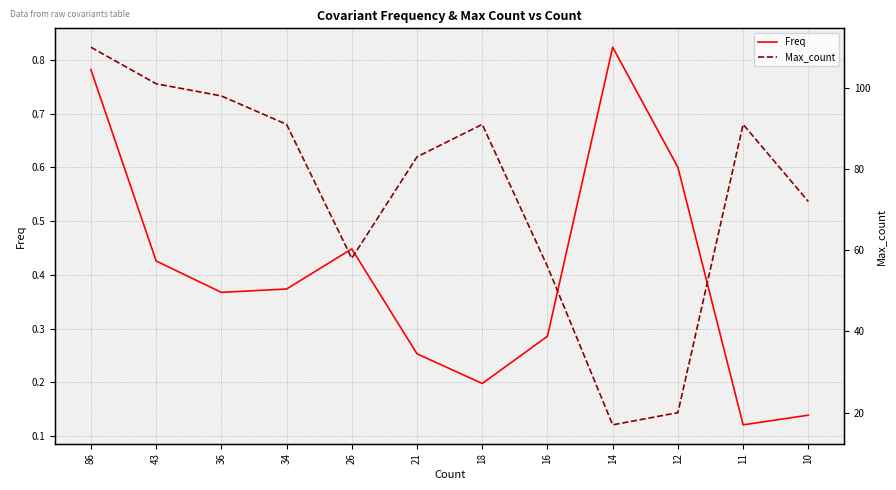

What is the sum of all Freq values?

4.8